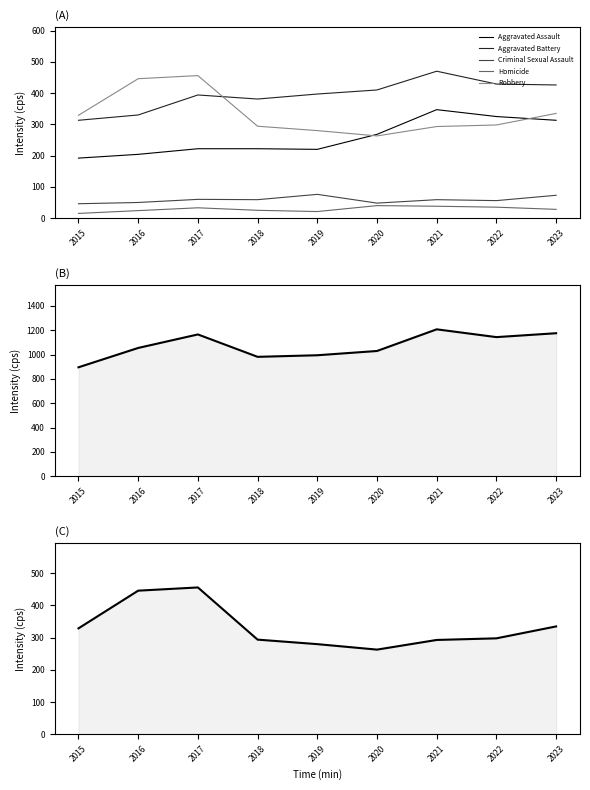

True or false: Total and Aggravated Battery cross at least once.

False